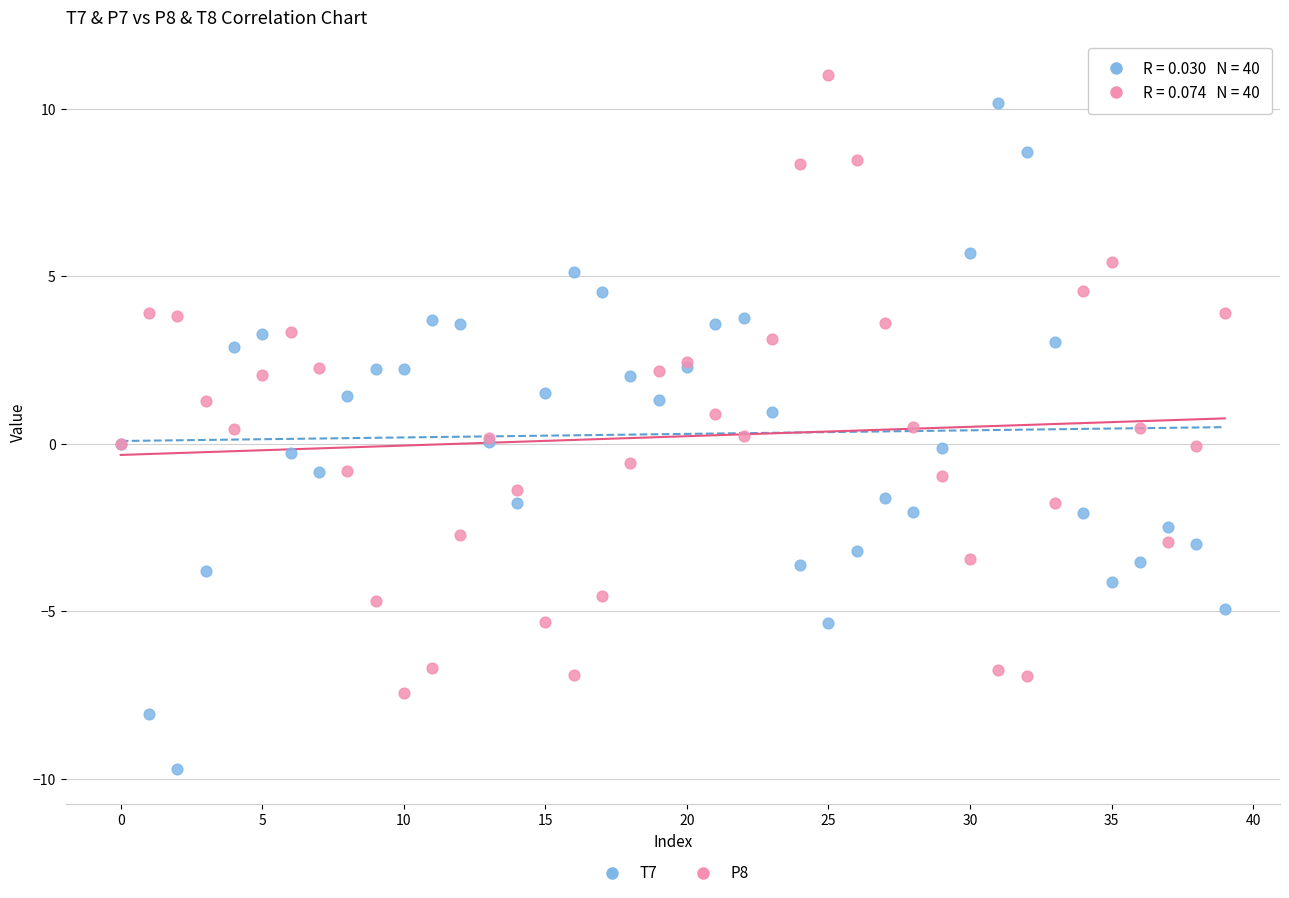

Which series has the widest spread of Y values?

T7